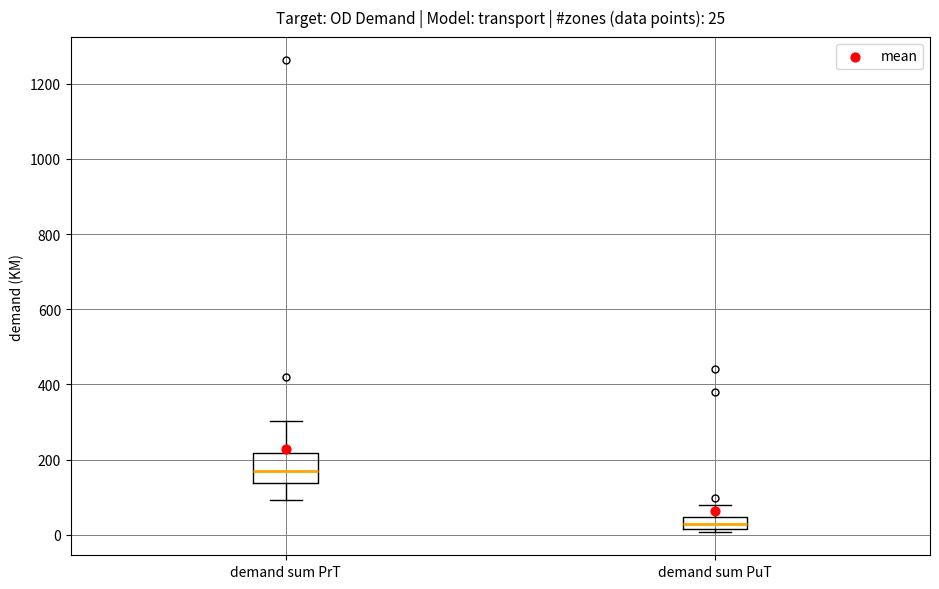

Which box's median line is the lowest?

demand sum PuT